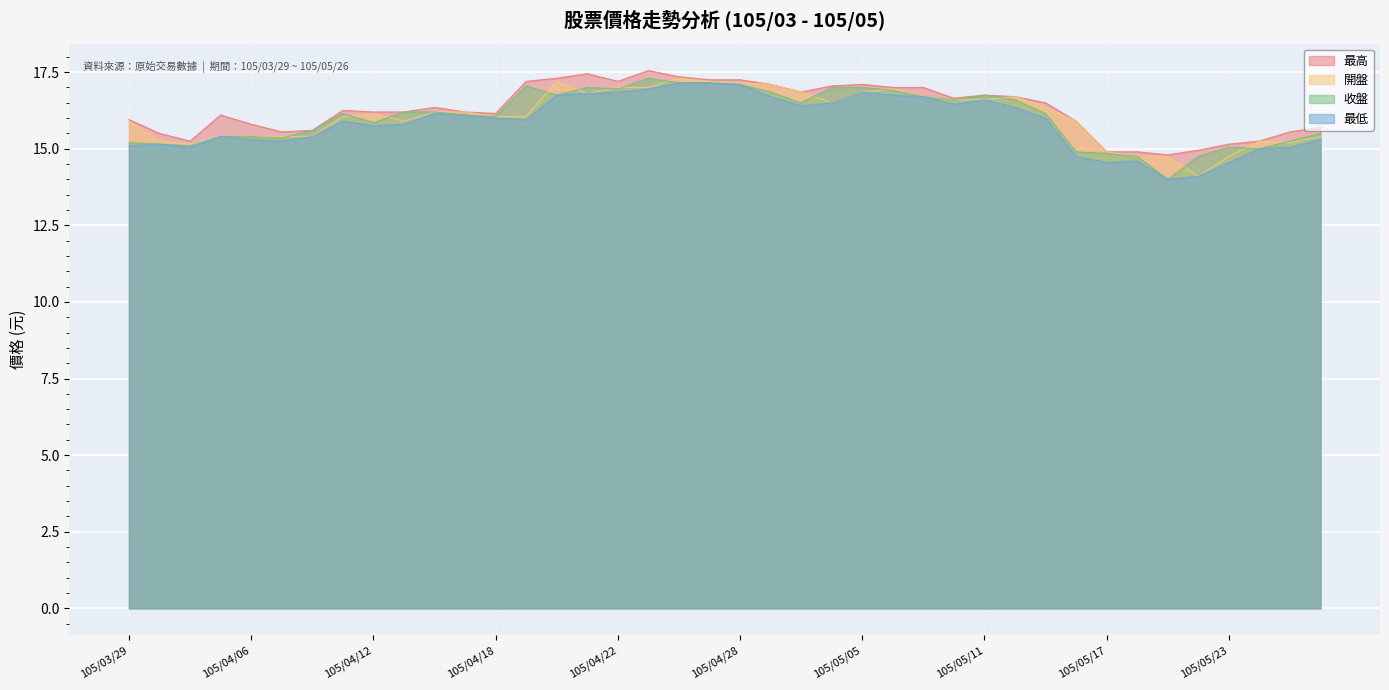

True or false: 開盤 and 最高 cross at least once.

False